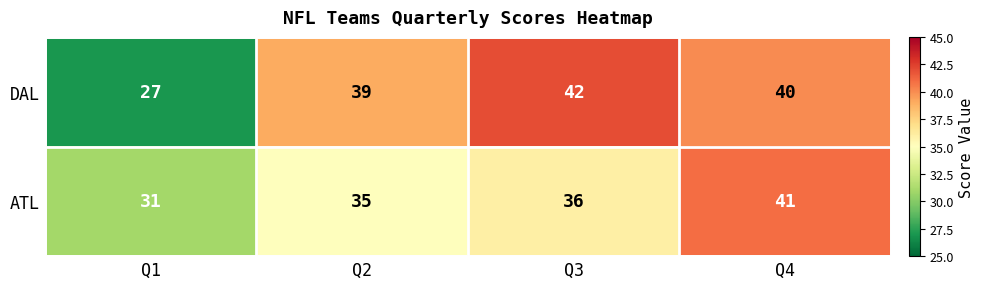

What is the spread (max minus min) of values at Q2?

4